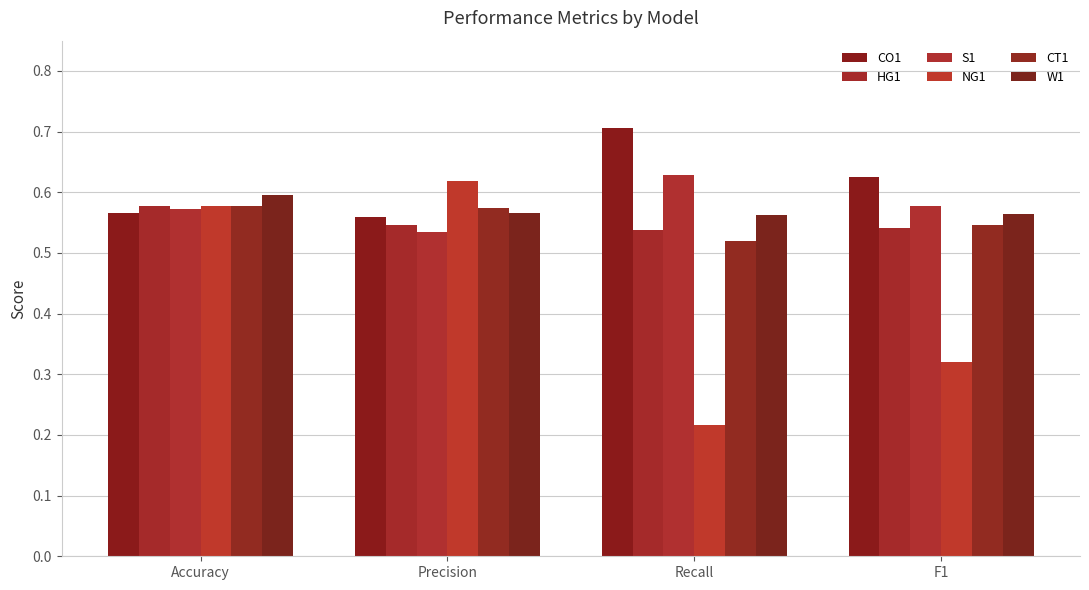

How many bars are there in total?

24